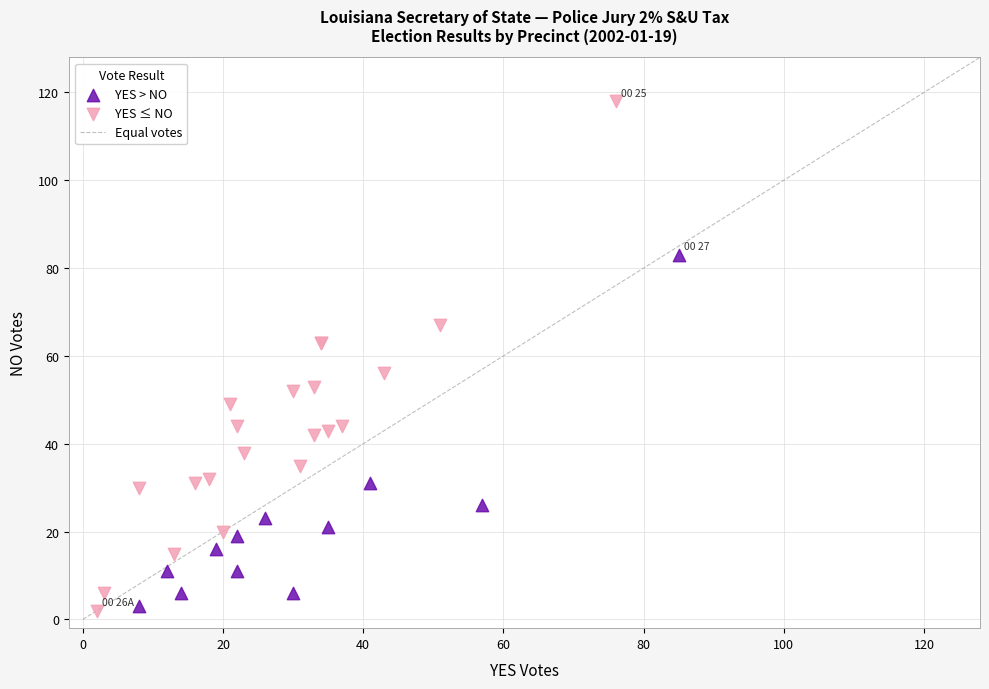

Which series has the widest spread of Y values?

YES ≤ NO